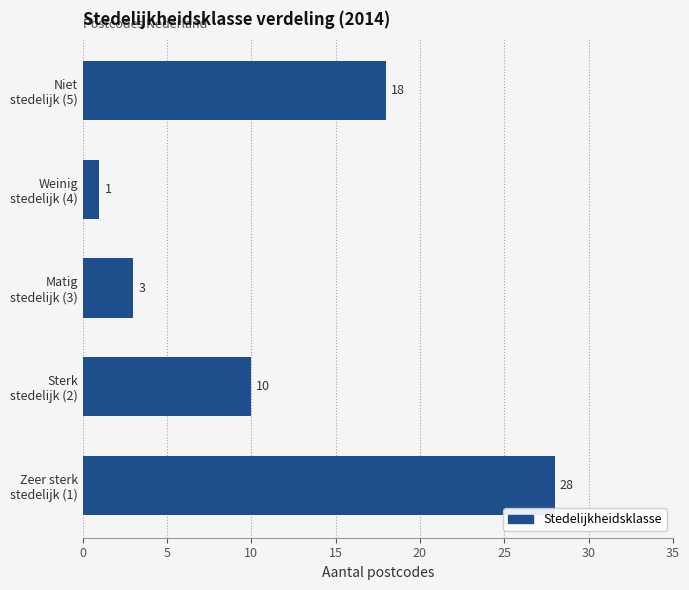

At which label is the value closest to 14?

Sterk
stedelijk (2)